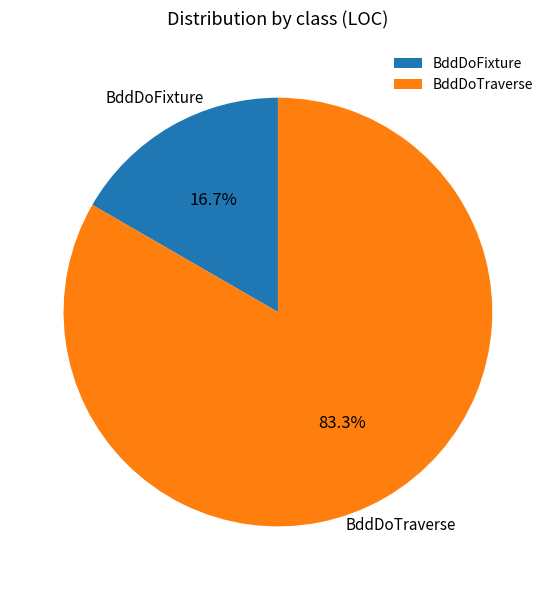

Do BddDoTraverse and BddDoFixture together represent more than half of the pie?

Yes